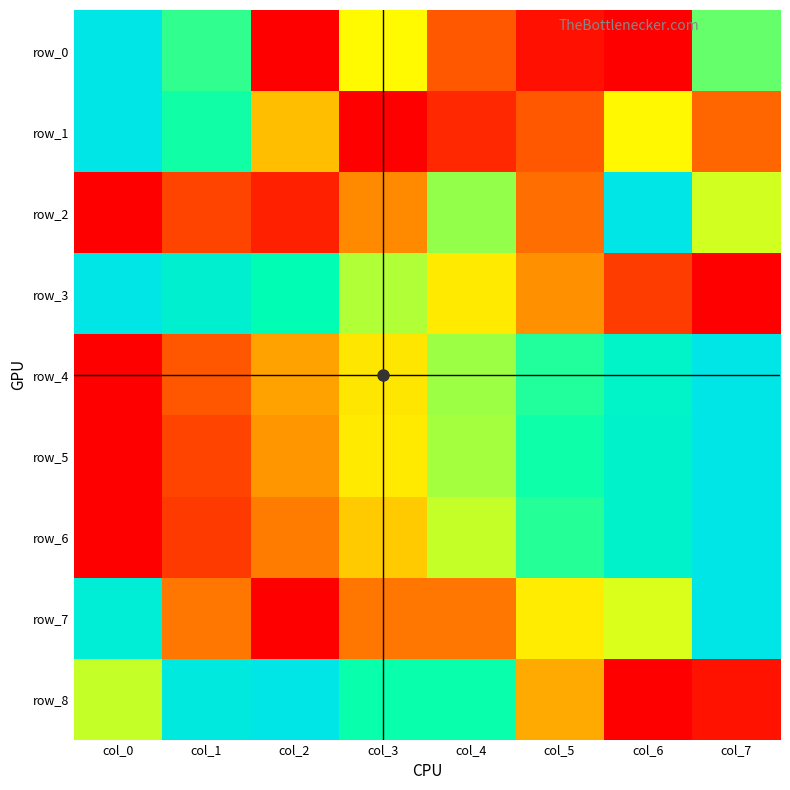

What is the approximate value of row_2 at col_3?

0.3